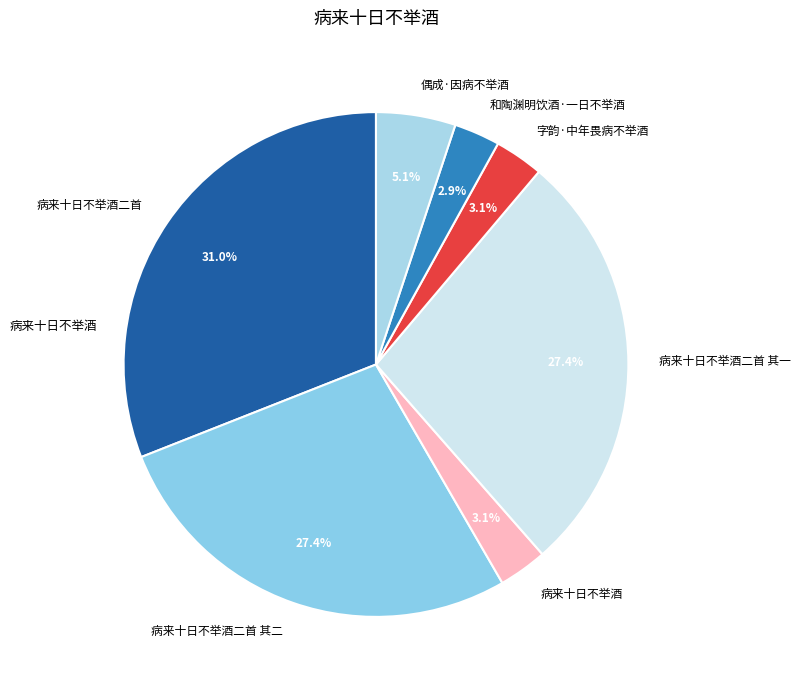

Is the sum of 病来十日不举酒二首 其一 and 偶成·因病不举酒 greater than half?

No